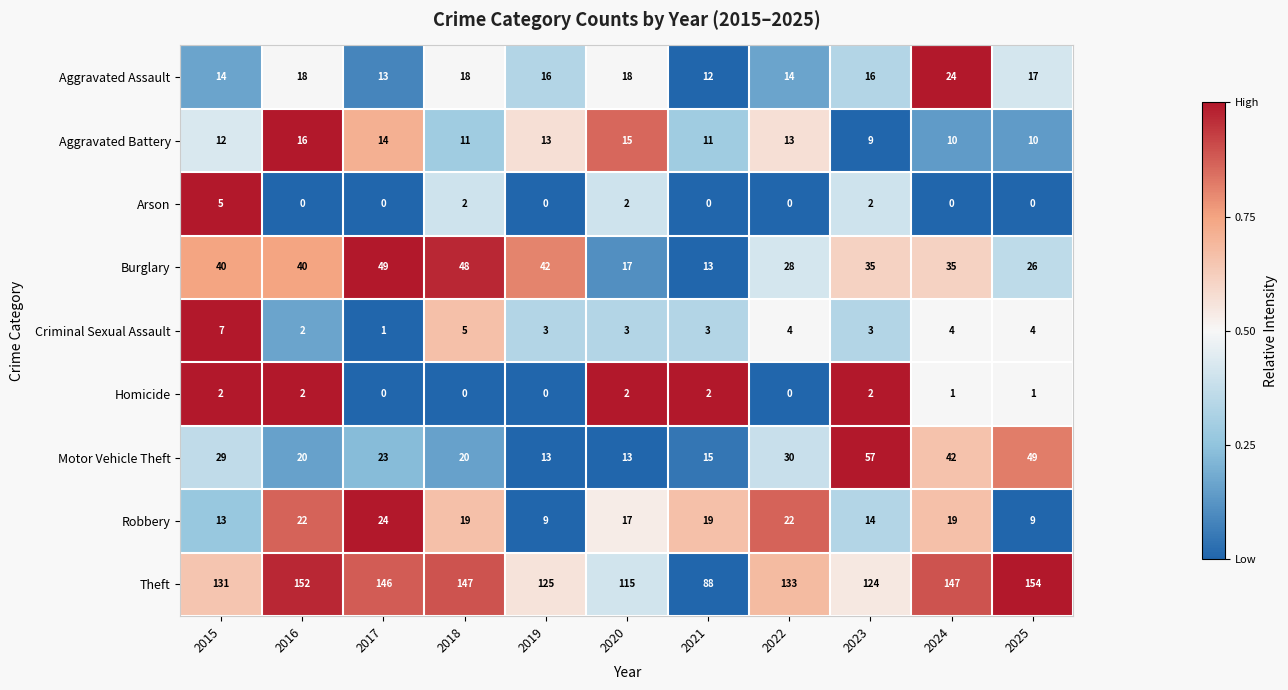

What is the difference between the maximum and minimum values in the Arson series?

5